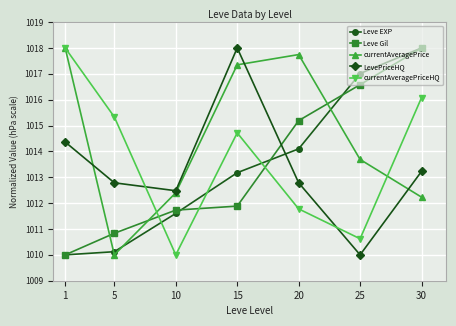

What is the sum of all LevePriceHQ values?

7093.6